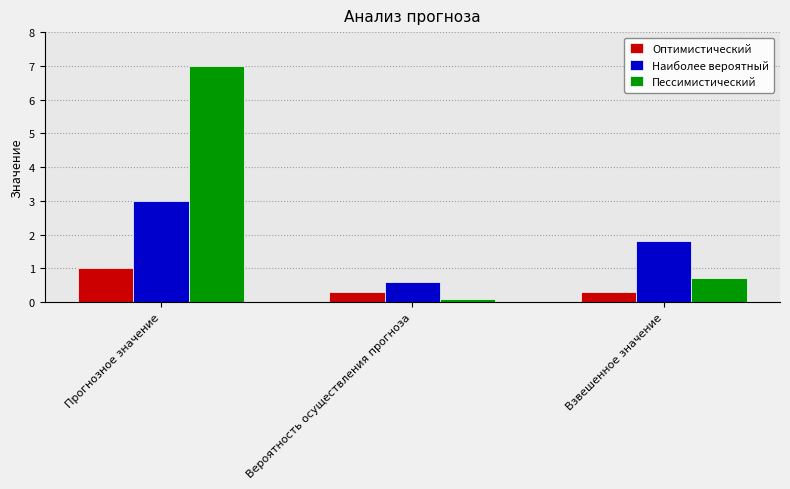

Reading left to right, extract all data points from this chart.

Оптимистический: Прогнозное значение=1.0	Вероятность осуществления прогноза=0.3	Взвешенное значение=0.3
Наиболее вероятный: Прогнозное значение=3.0	Вероятность осуществления прогноза=0.6	Взвешенное значение=1.8
Пессимистический: Прогнозное значение=7.0	Вероятность осуществления прогноза=0.1	Взвешенное значение=0.7